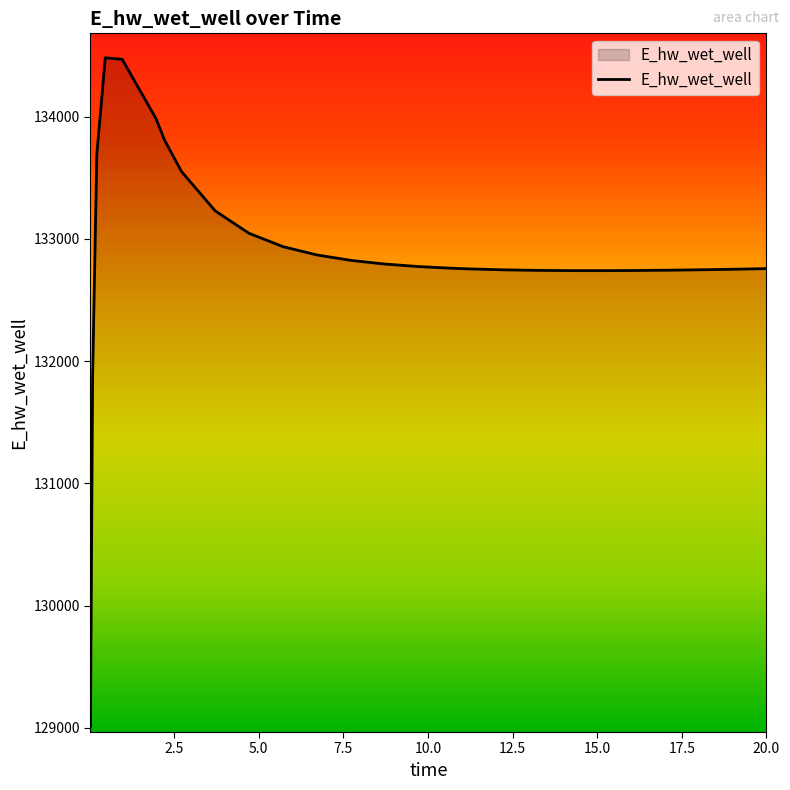

What is the difference between the maximum and minimum values?

5466.1